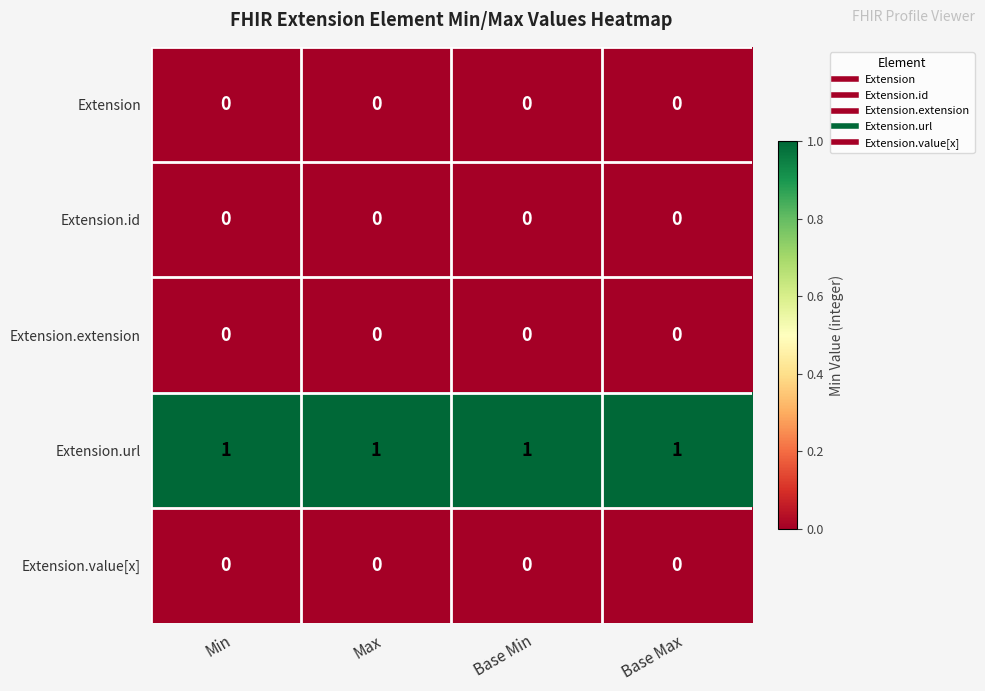

The Extension.value[x] series shows 0 at Base Min. True or false?

True